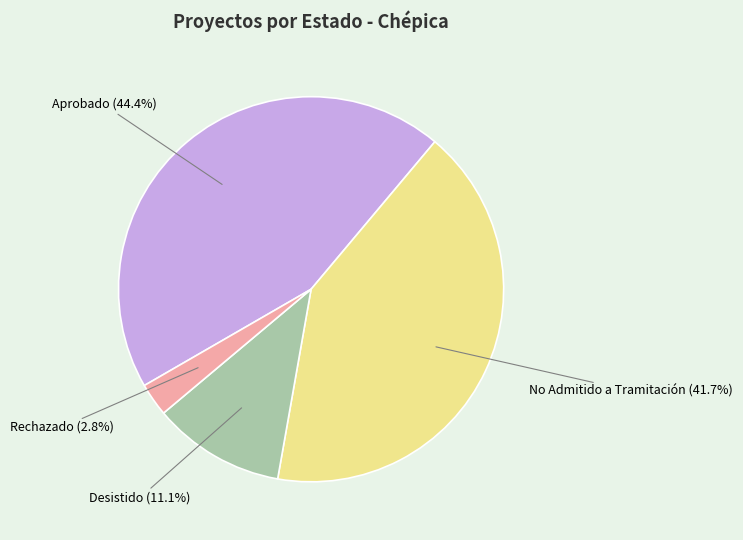

Does any single category account for the majority?

No